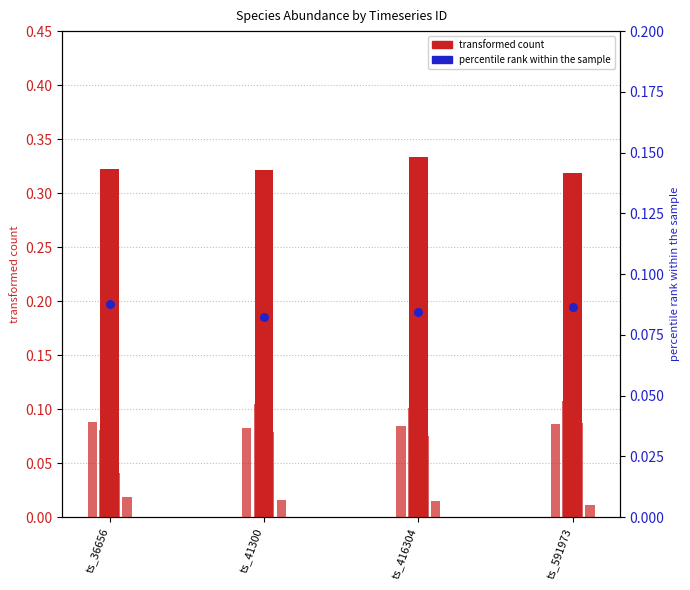

Which series has the widest spread of Y values?

species_3